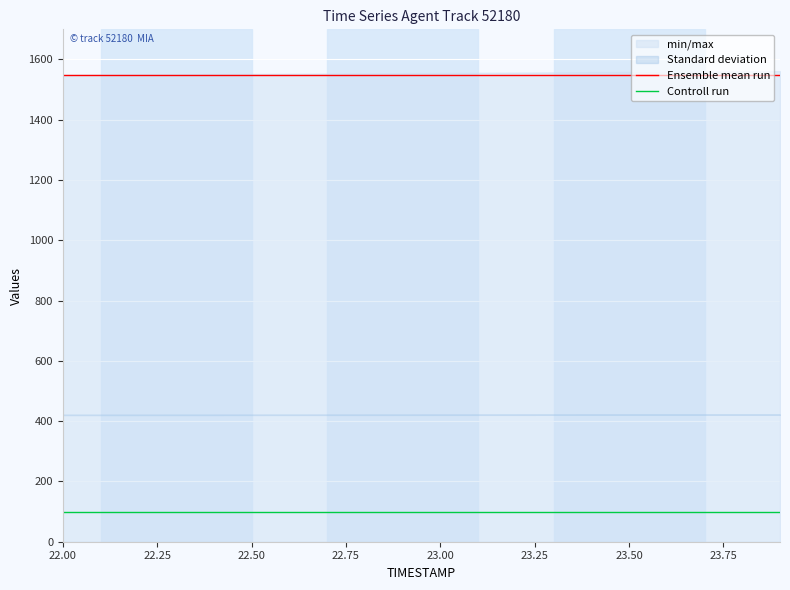

What is the minimum value for Controll run?

100.0